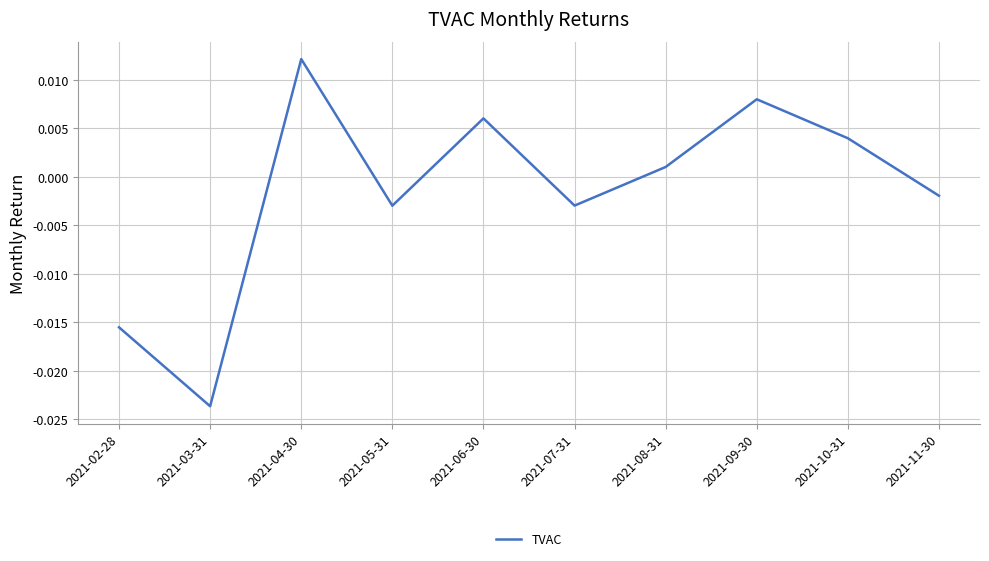

Where does the data first go above 0?

2021-04-30